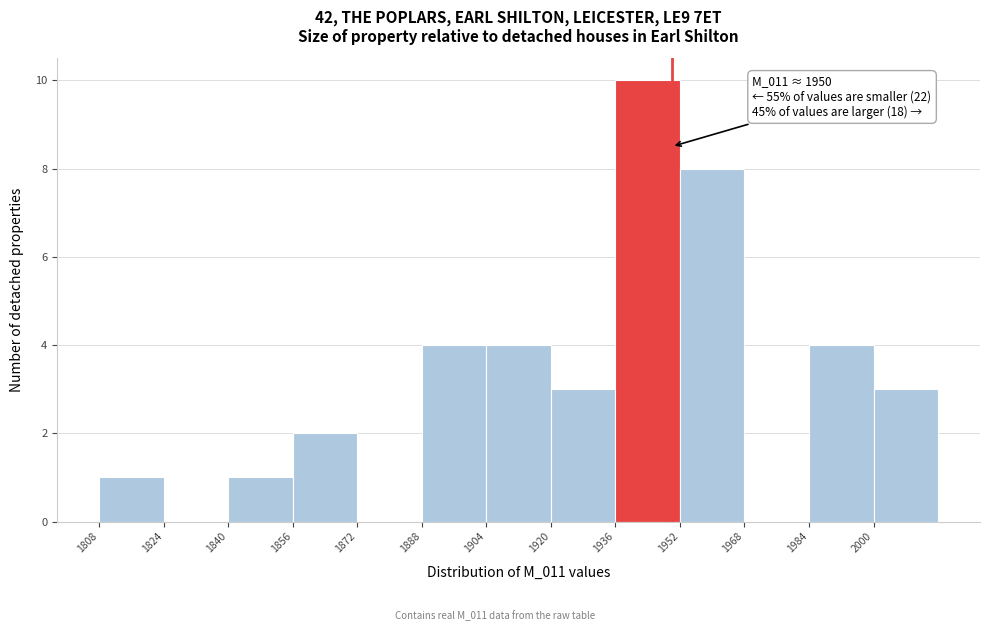

Over which range of the x-axis is the bar tallest?

1936 to 1952